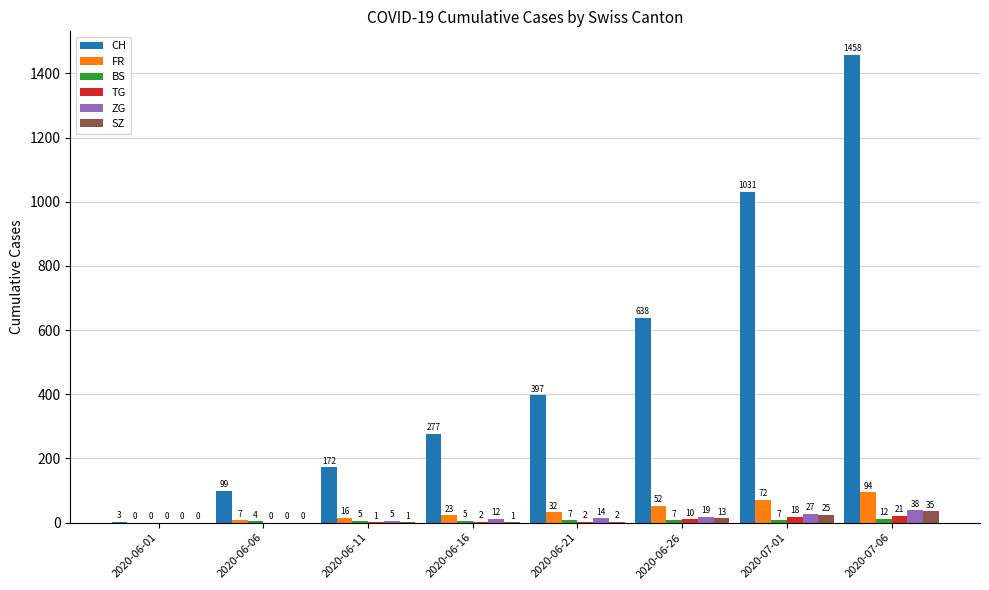

Which category has the highest value across all series?

2020-07-06